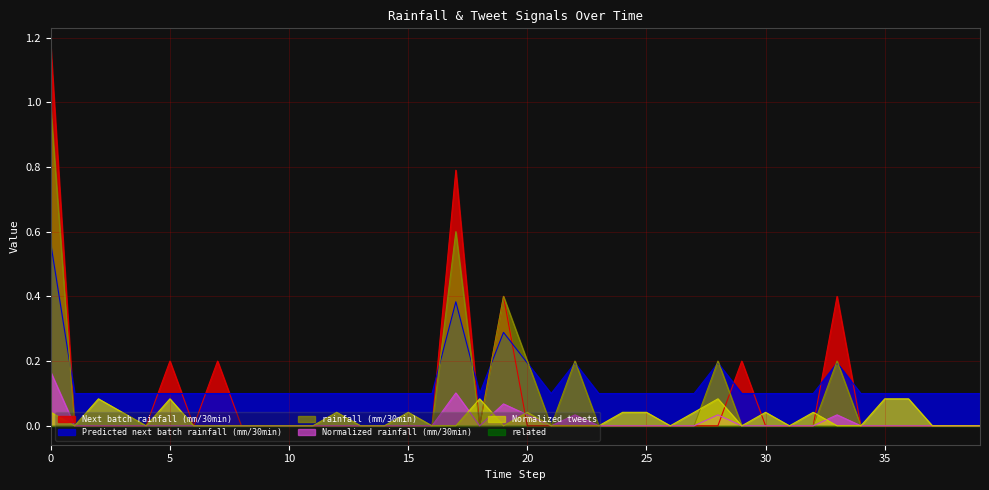

Reading right to left, list all the values displayed in this chart.

Next batch rainfall (mm/30min): 0.0	0.0	0.0	0.0	0.0	0.0	0.4	0.0	0.0	0.0	0.2	0.0	0.0	0.0	0.0	0.0	0.0	0.0	0.0	0.0	0.4	0.0	0.8	0.0	0.0	0.0	0.0	0.0	0.0	0.0	0.0	0.0	0.2	0.0	0.2	0.0	0.0	0.0	0.0	1.2
Predicted next batch rainfall (mm/30min): 0.1	0.1	0.1	0.1	0.1	0.1	0.2	0.1	0.1	0.1	0.1	0.2	0.1	0.1	0.1	0.1	0.1	0.2	0.1	0.2	0.3	0.1	0.4	0.1	0.1	0.1	0.1	0.1	0.1	0.1	0.1	0.1	0.1	0.1	0.1	0.1	0.1	0.1	0.1	0.6
rainfall (mm/30min): 0.0	0.0	0.0	0.0	0.0	0.0	0.2	0.0	0.0	0.0	0.0	0.2	0.0	0.0	0.0	0.0	0.0	0.2	0.0	0.2	0.4	0.0	0.6	0.0	0.0	0.0	0.0	0.0	0.0	0.0	0.0	0.0	0.0	0.0	0.0	0.0	0.0	0.0	0.0	1.0
Normalized rainfall (mm/30min): 0.0	0.0	0.0	0.0	0.0	0.0	0.0	0.0	0.0	0.0	0.0	0.0	0.0	0.0	0.0	0.0	0.0	0.0	0.0	0.0	0.1	0.0	0.1	0.0	0.0	0.0	0.0	0.0	0.0	0.0	0.0	0.0	0.0	0.0	0.0	0.0	0.0	0.0	0.0	0.2
Normalized tweets: 0.0	0.0	0.0	0.1	0.1	0.0	0.0	0.0	0.0	0.0	0.0	0.1	0.0	0.0	0.0	0.0	0.0	0.0	0.0	0.0	0.0	0.1	0.0	0.0	0.0	0.0	0.0	0.0	0.0	0.0	0.0	0.0	0.0	0.0	0.1	0.0	0.0	0.1	0.0	0.0